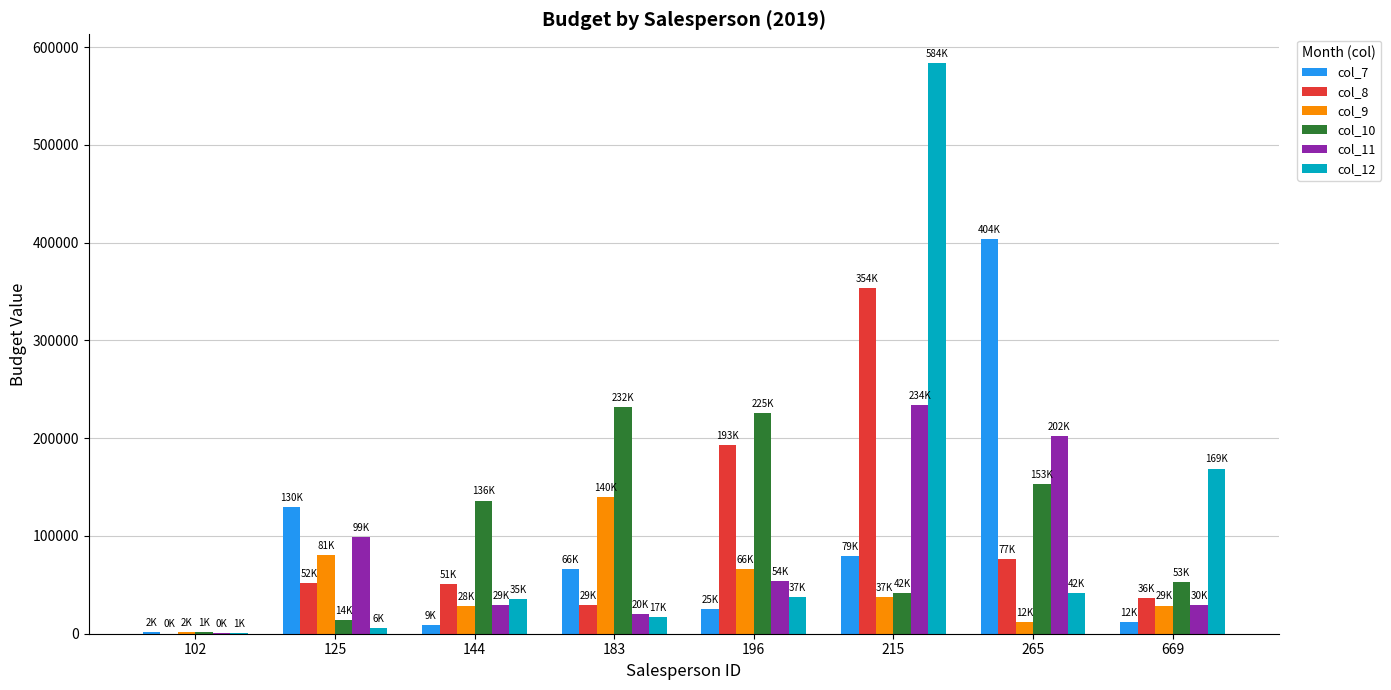

What are all the series names shown in the legend?

col_7, col_8, col_9, col_10, col_11, col_12